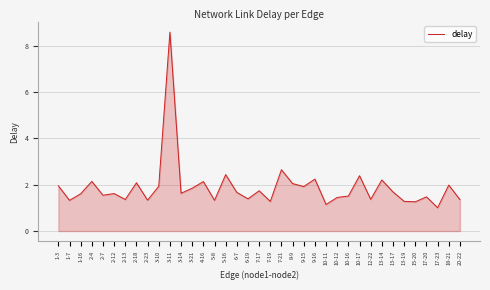

True or false: there are more than 2 points higher than both neighbors.

True